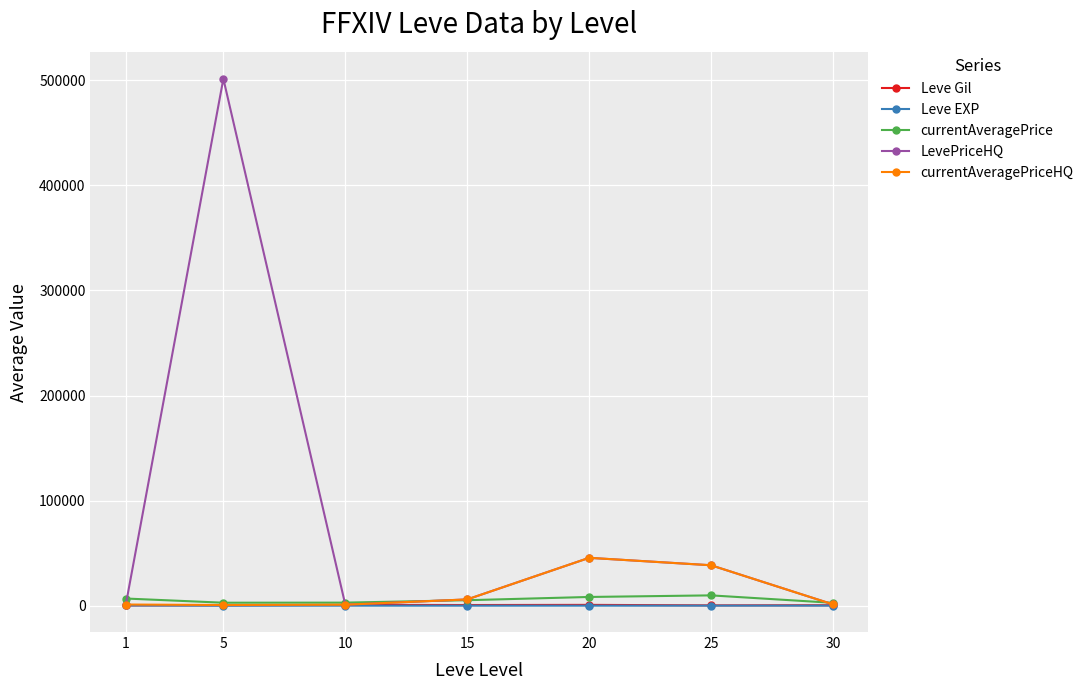

What is the greatest value displayed?

501458.3